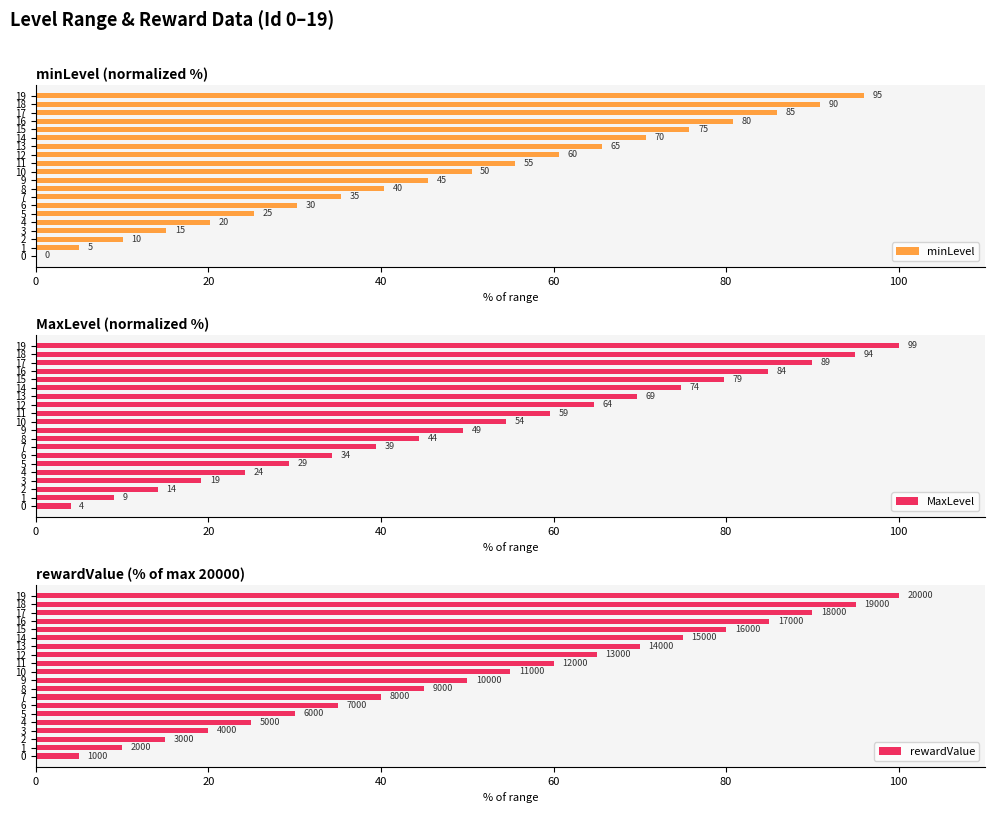

What is the highest value of the rewardValue series?

100.0